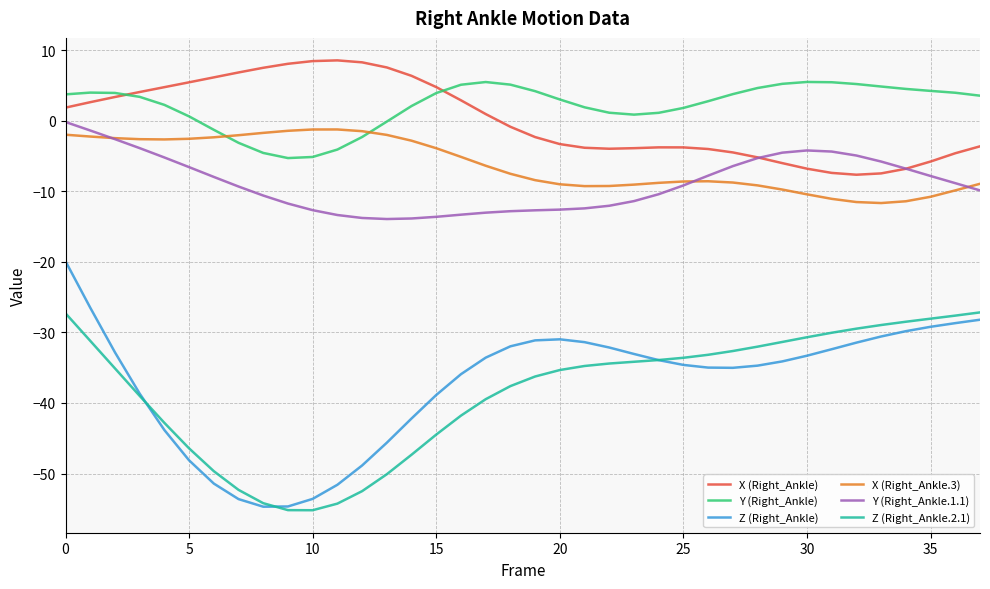

What is the smallest value displayed?

-55.2